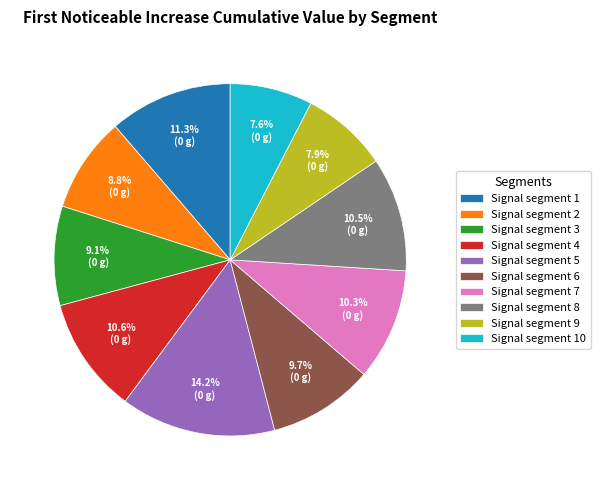

Which slice is the largest?

Signal segment 5